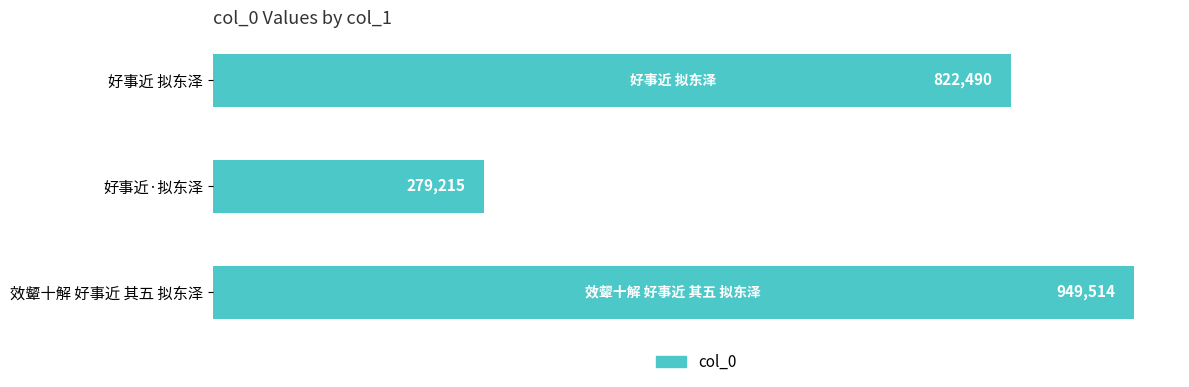

Are the bars horizontal?

Yes